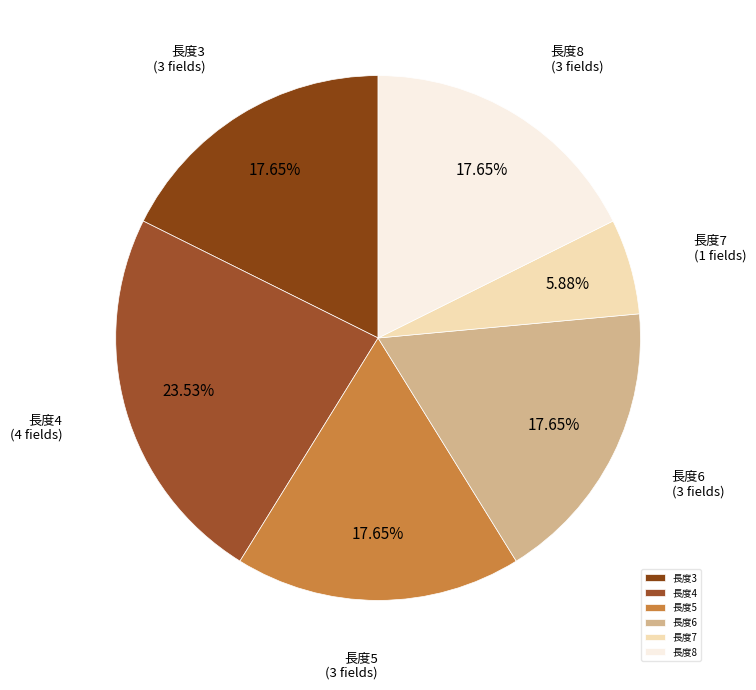

Between 長度5 and 長度4, which is larger?

長度4